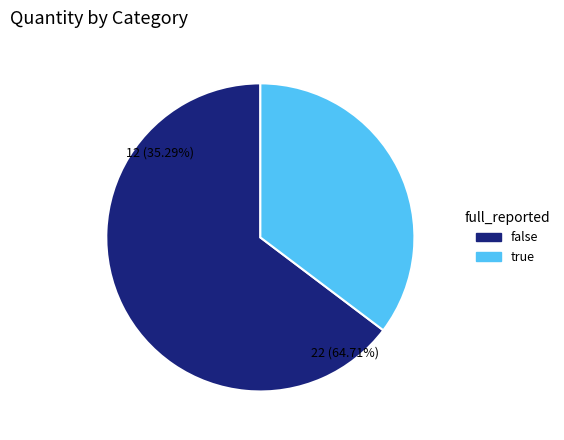

Rank the categories by value from highest to lowest.

false, true